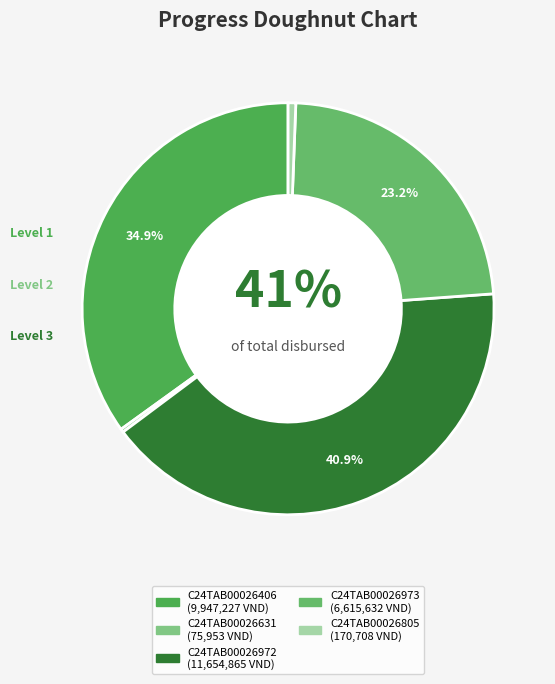

Does any single category account for the majority?

No